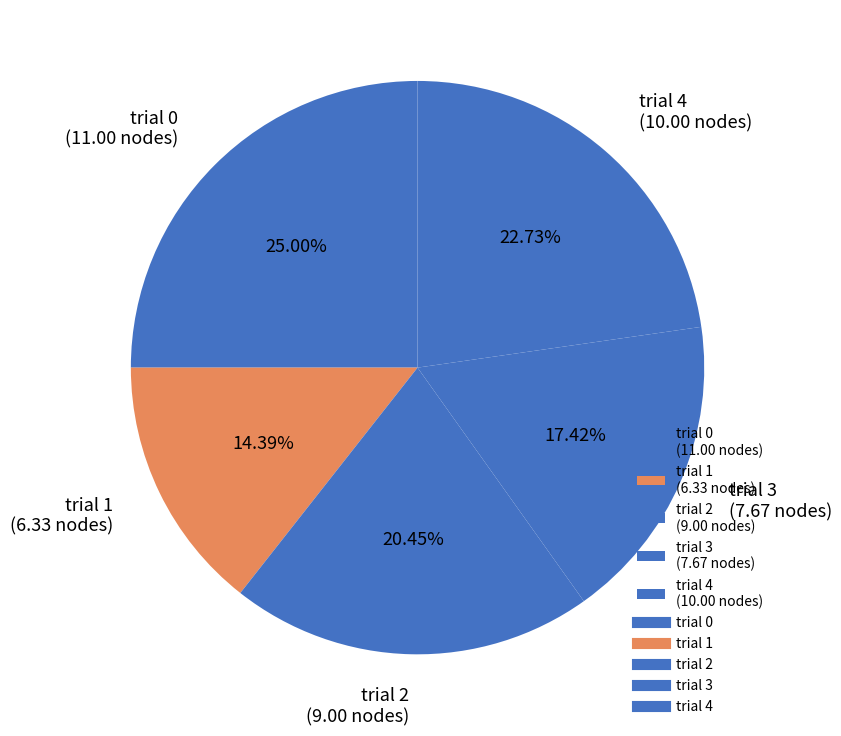

Count the number of slices in the pie.

5